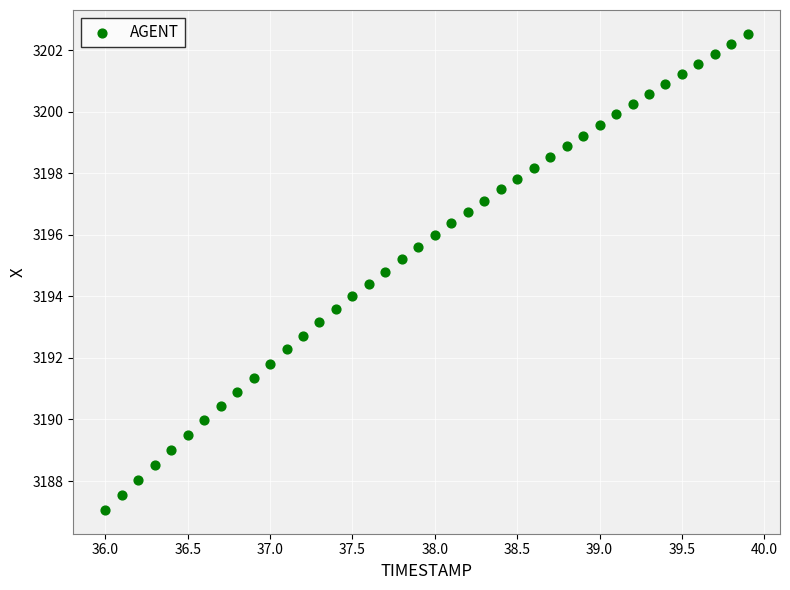

What is the range of X values (max minus min)?

3.9